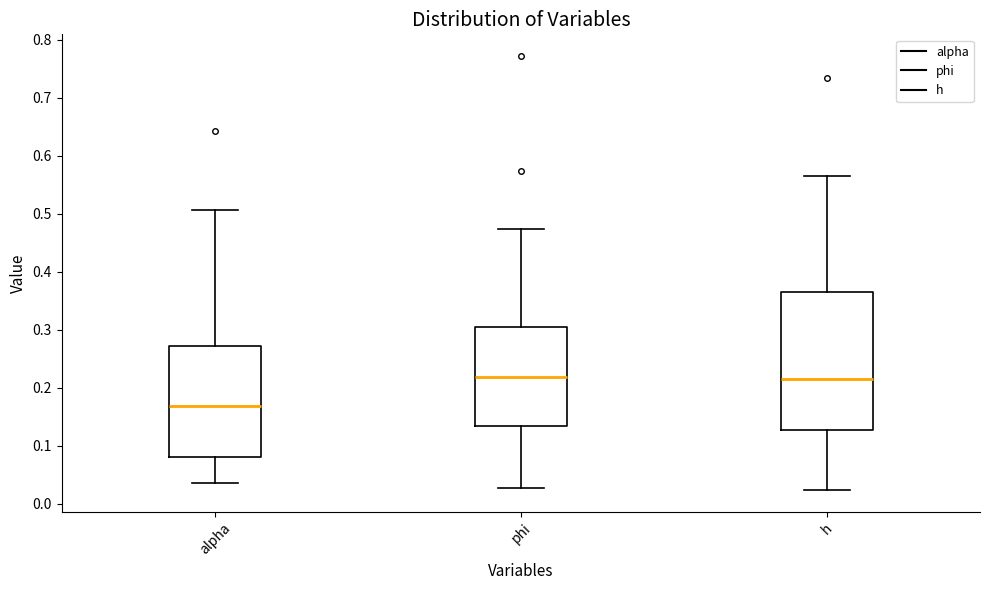

Reading left to right, transcribe this box plot: for each box, give where its median line is, the range the box spans, and where its two whiskers end, as read against the y-axis. The values are not printed on the chart, so give them approximately, as read against the axis.

alpha: median 0.17, box 0.08 to 0.27, whiskers 0.04 to 0.51
phi: median 0.22, box 0.13 to 0.31, whiskers 0.03 to 0.47
h: median 0.22, box 0.13 to 0.36, whiskers 0.02 to 0.56